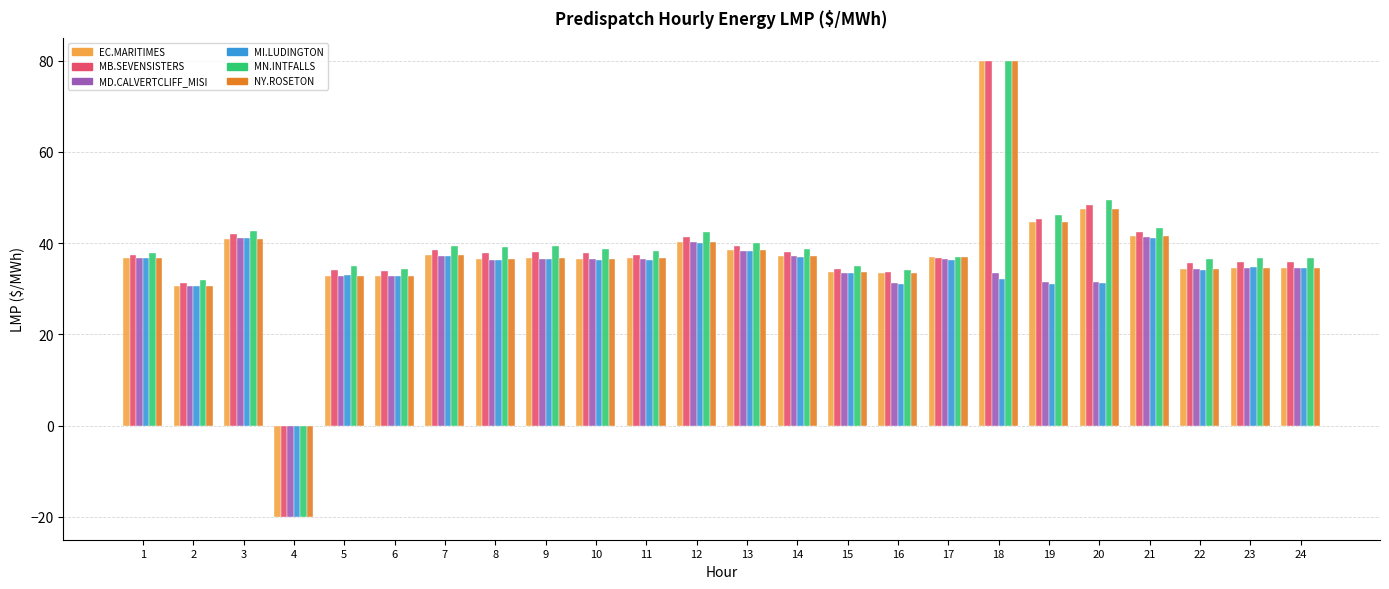

How many distinct data groups are displayed?

6